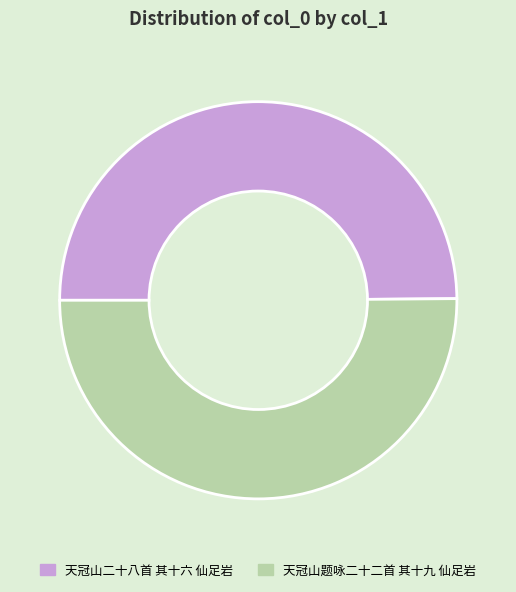

What is the ratio of the value at 天冠山二十八首 其十六 仙足岩 to the value at 天冠山题咏二十二首 其十九 仙足岩?

1.0